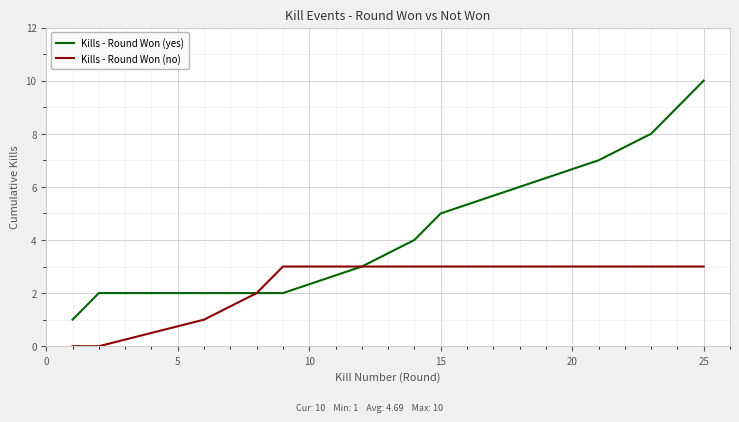

Which series has the largest range (max minus min)?

Kills - Round Won (yes)